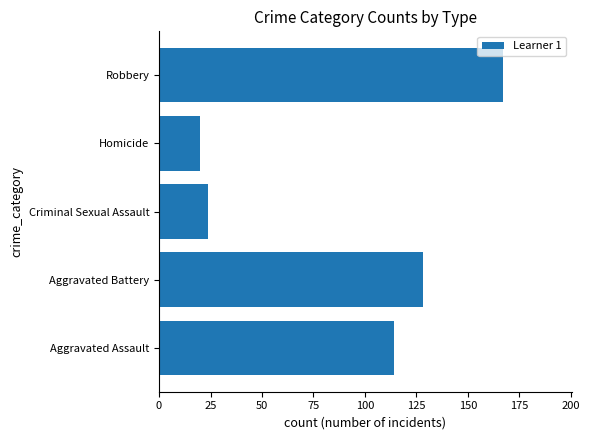

The chart shows a value of 20 at Homicide. True or false?

True